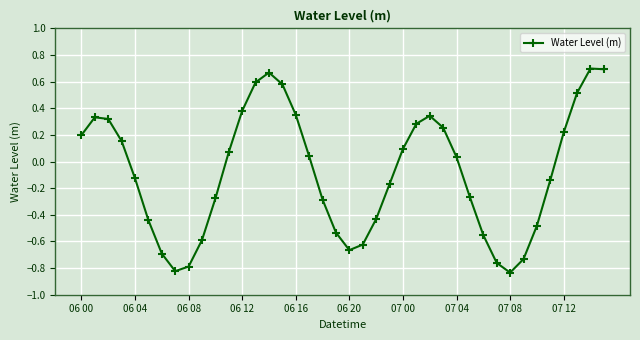

Does the chart display data point markers on the line(s)?

Yes